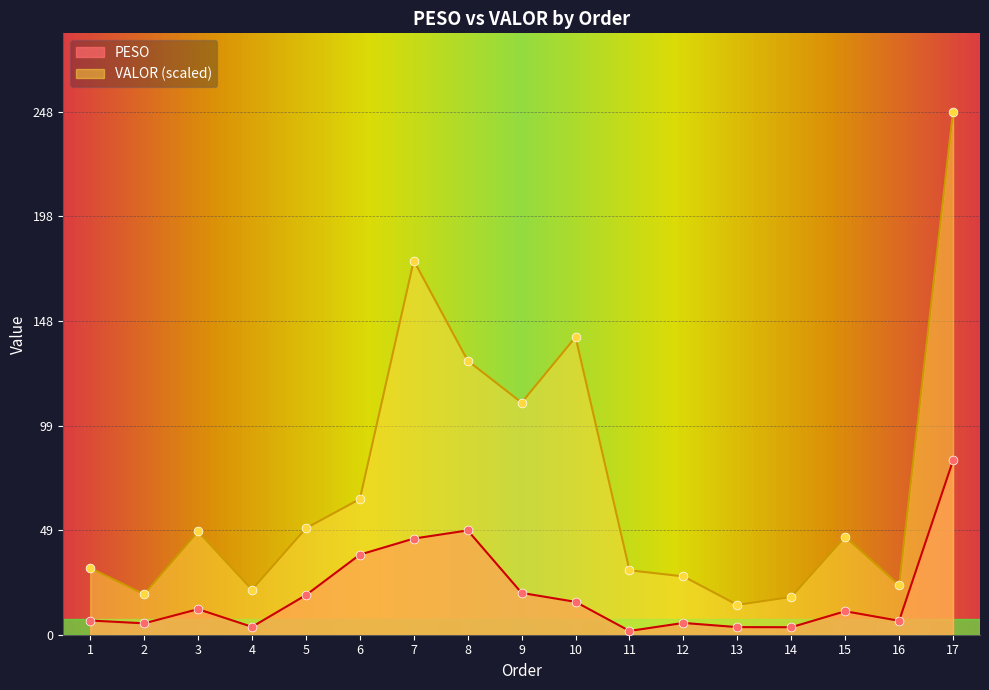

Which series has the widest spread of Y values?

VALOR